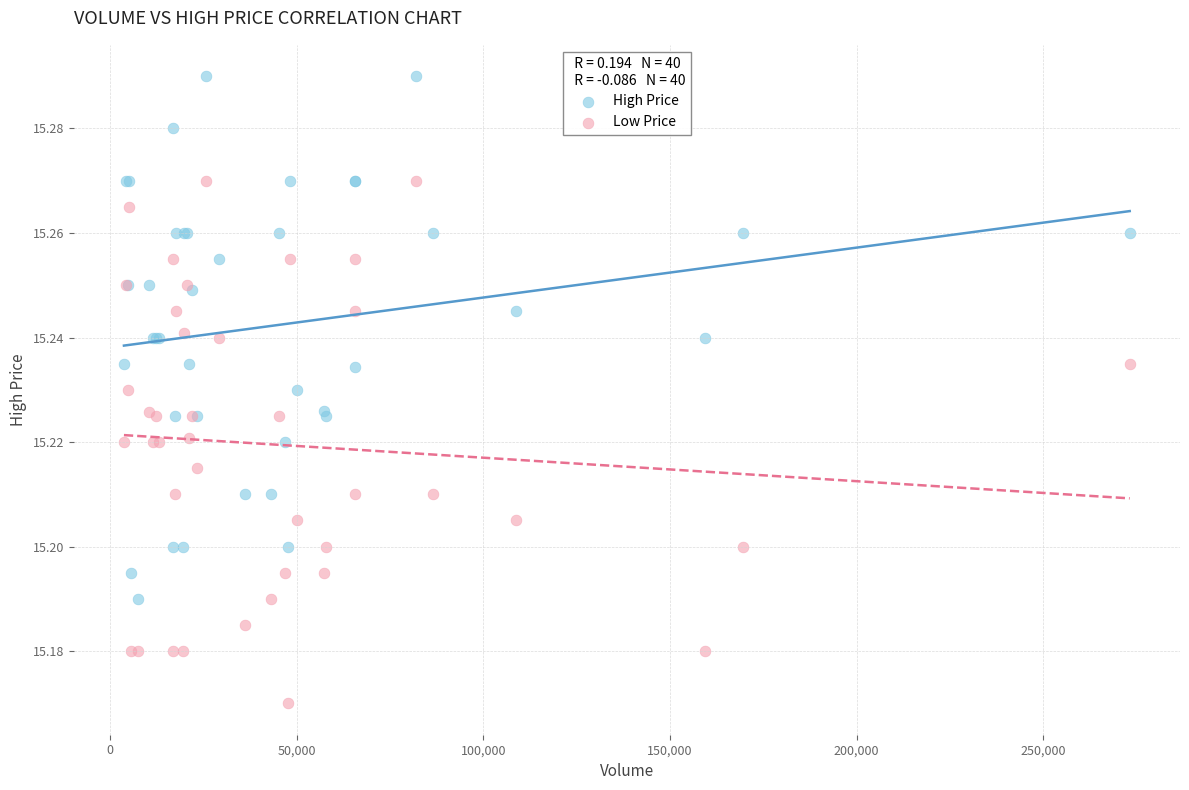

What are all the series names shown in the legend?

High Price, Low Price